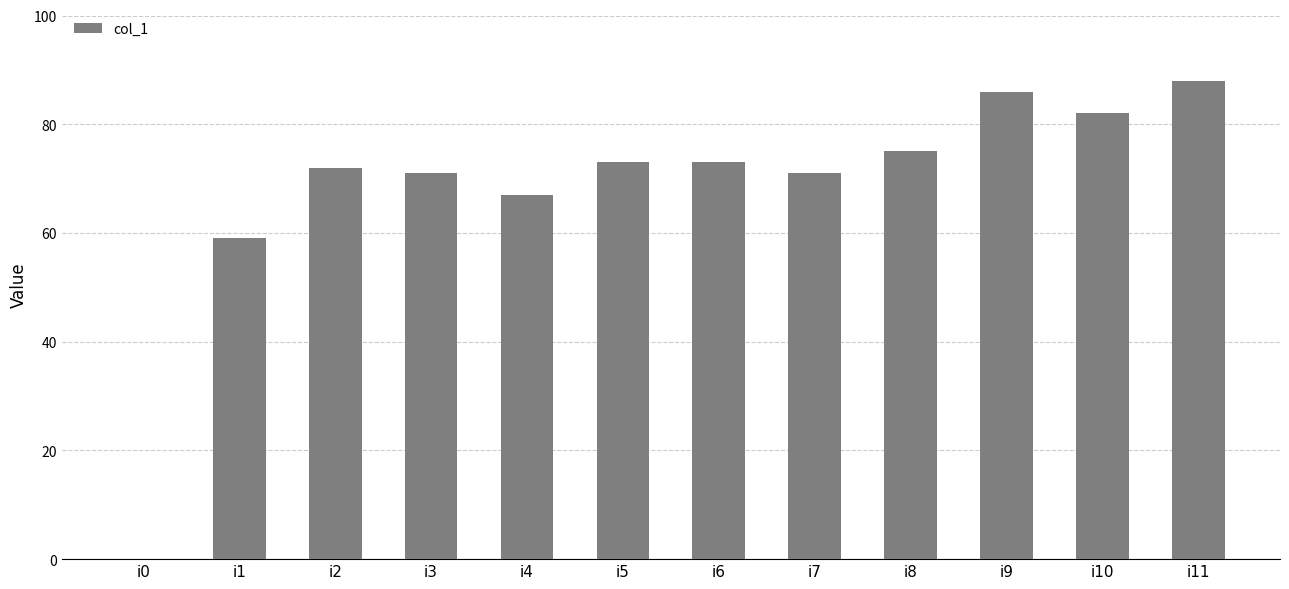

Reading left to right, transcribe all the data shown in this chart.

0	59	72	71	67	73	73	71	75	86	82	88